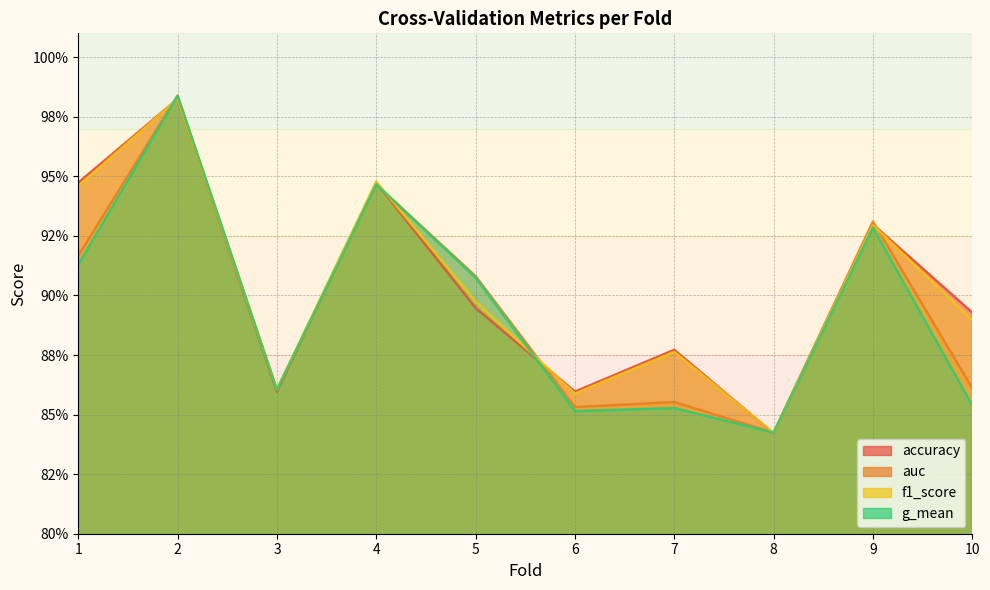

What is the total value across all series at 4?

3.8